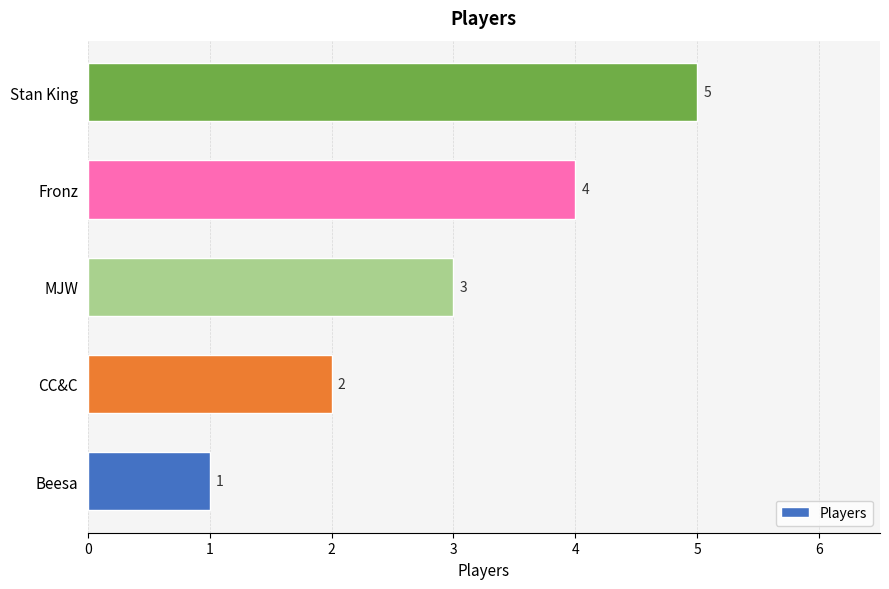

What is the smallest value displayed?

1